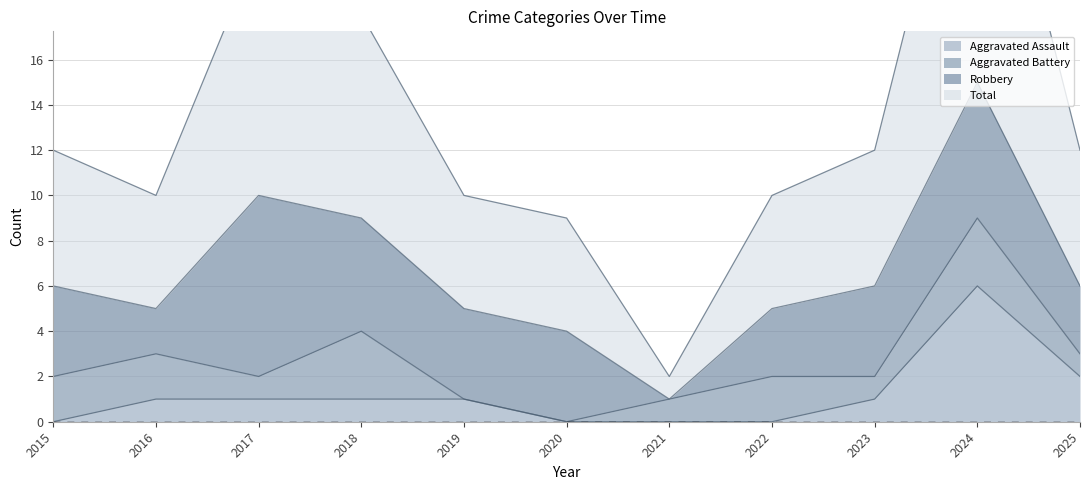

How many data points does each series have?

11